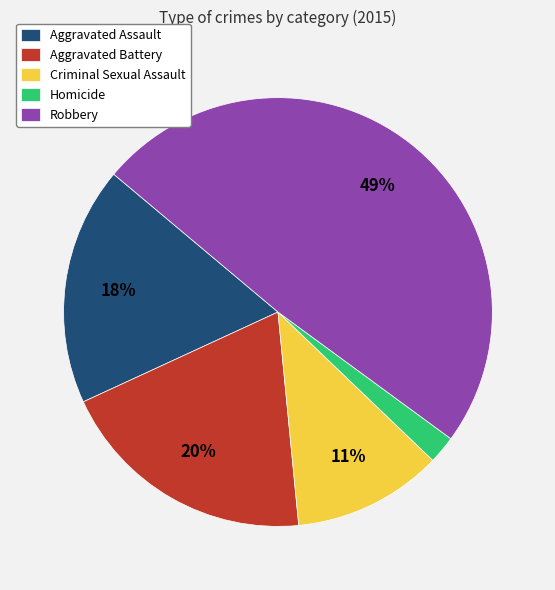

Rank the categories by value from highest to lowest.

Robbery, Aggravated Battery, Aggravated Assault, Criminal Sexual Assault, Homicide